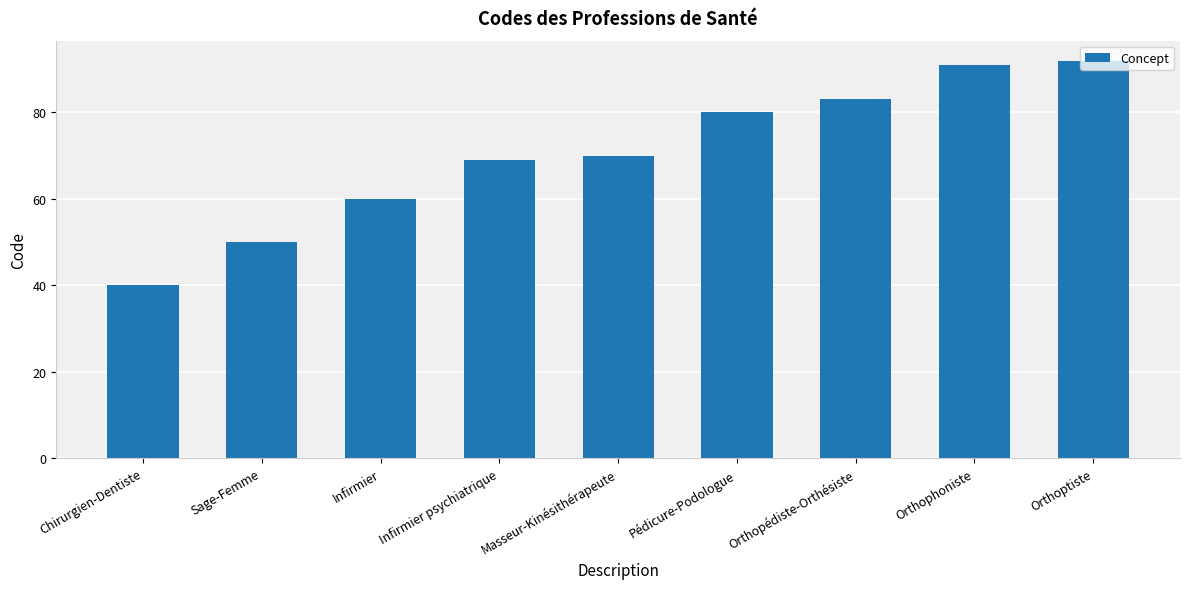

What is the sum of the values at Pédicure-Podologue and Infirmier psychiatrique?

149